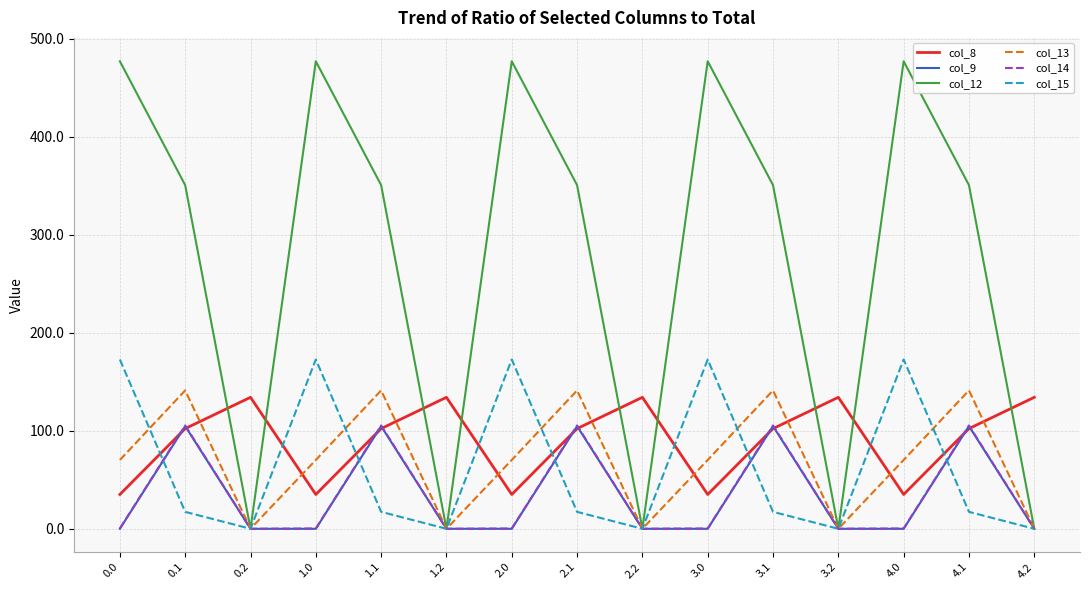

What are all the series names shown in the legend?

col_8, col_9, col_12, col_13, col_14, col_15